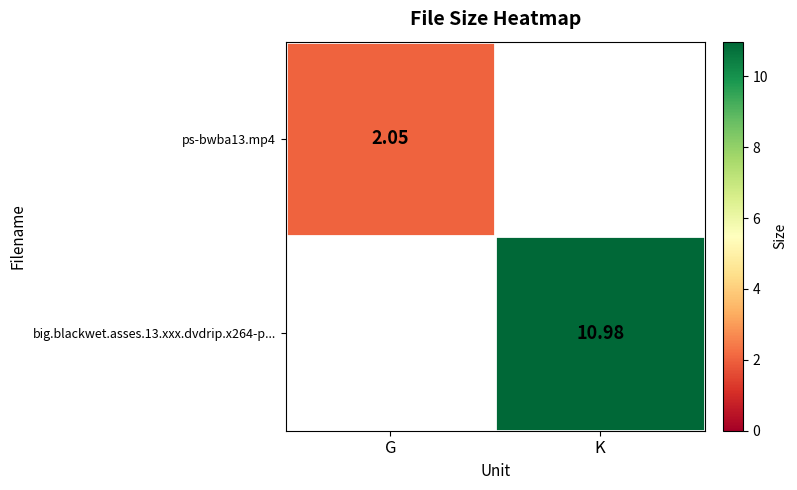

List the series in order of their overall mean, lowest first.

ps-bwba13.mp4, big.blackwet.asses.13.xxx.dvdrip.x264-p...